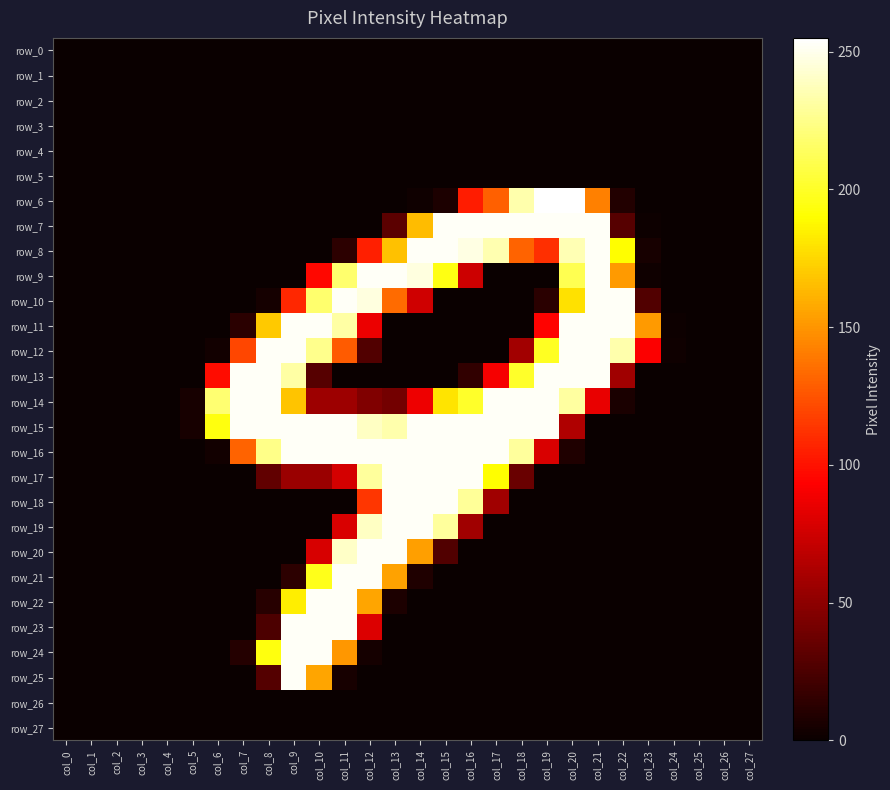

The row_4 series shows 0 at col_9. True or false?

True